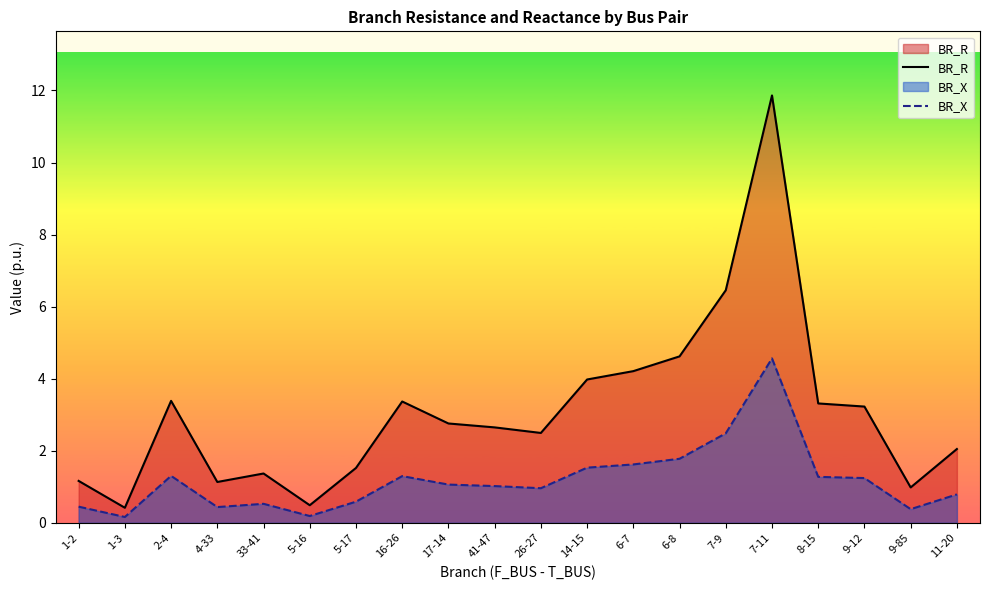

Does the chart display data point markers on the line(s)?

No